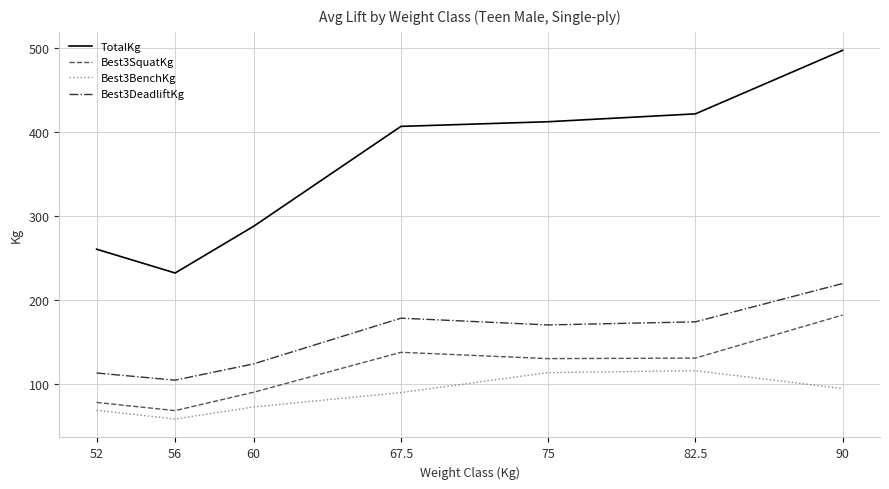

At which category does the chart reach its peak across all series?

90